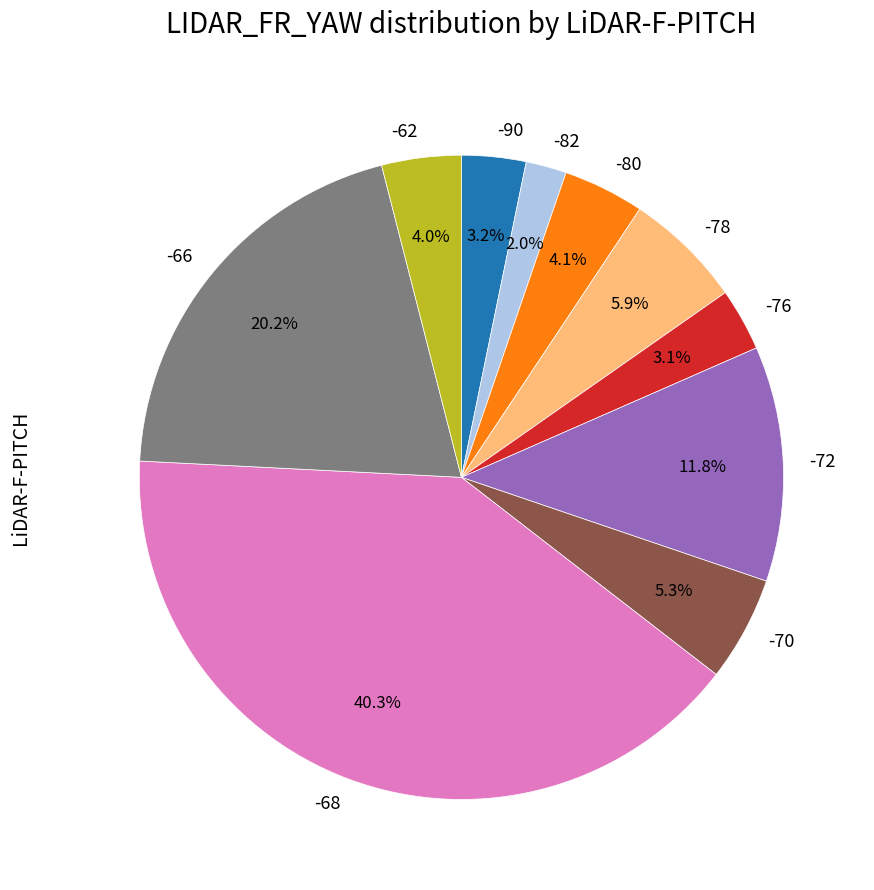

Which category has the smallest portion of the pie?

-82